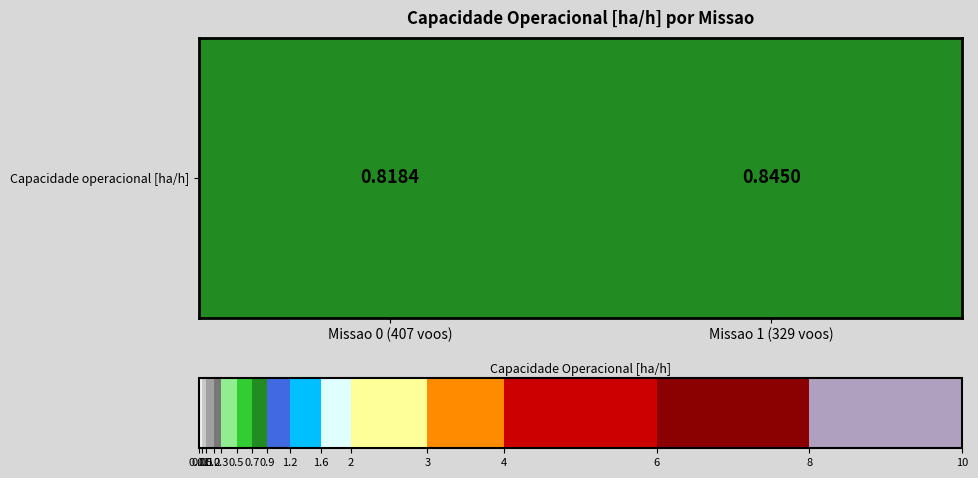

What is the smallest value displayed?

0.8